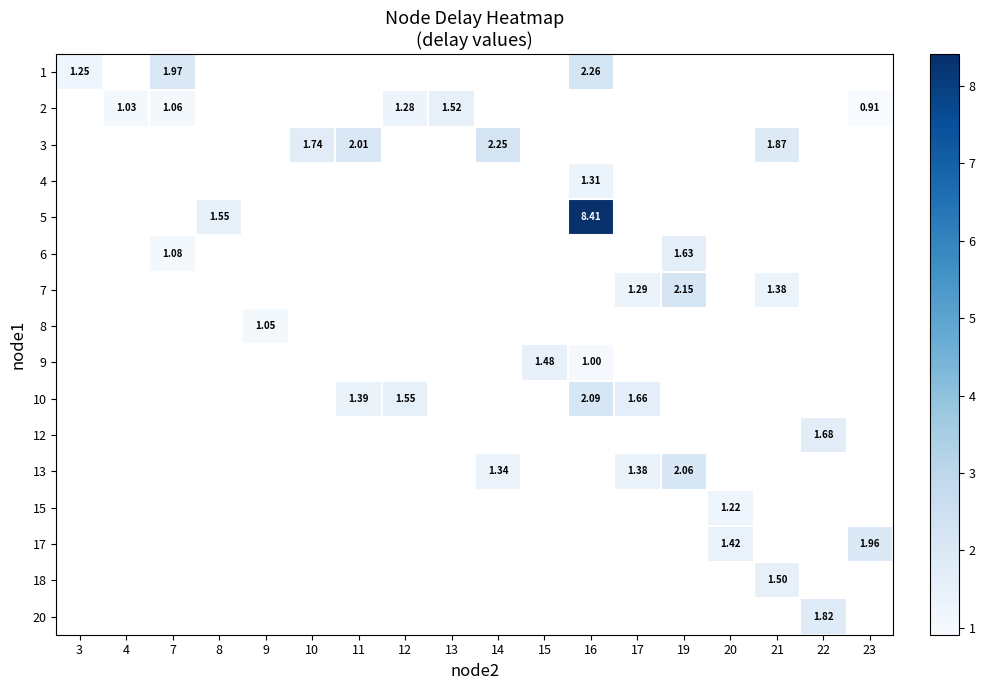

What is the approximate value of 12 at 22?

1.7